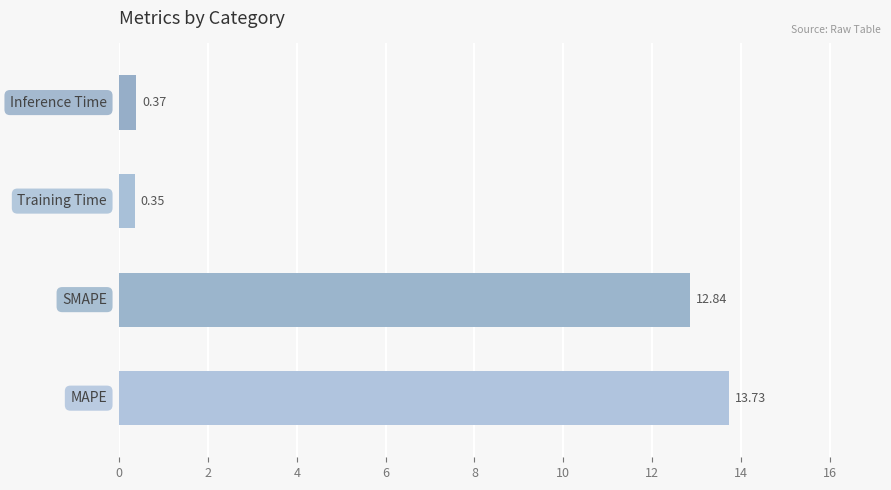

What is the sum of all values?

27.3